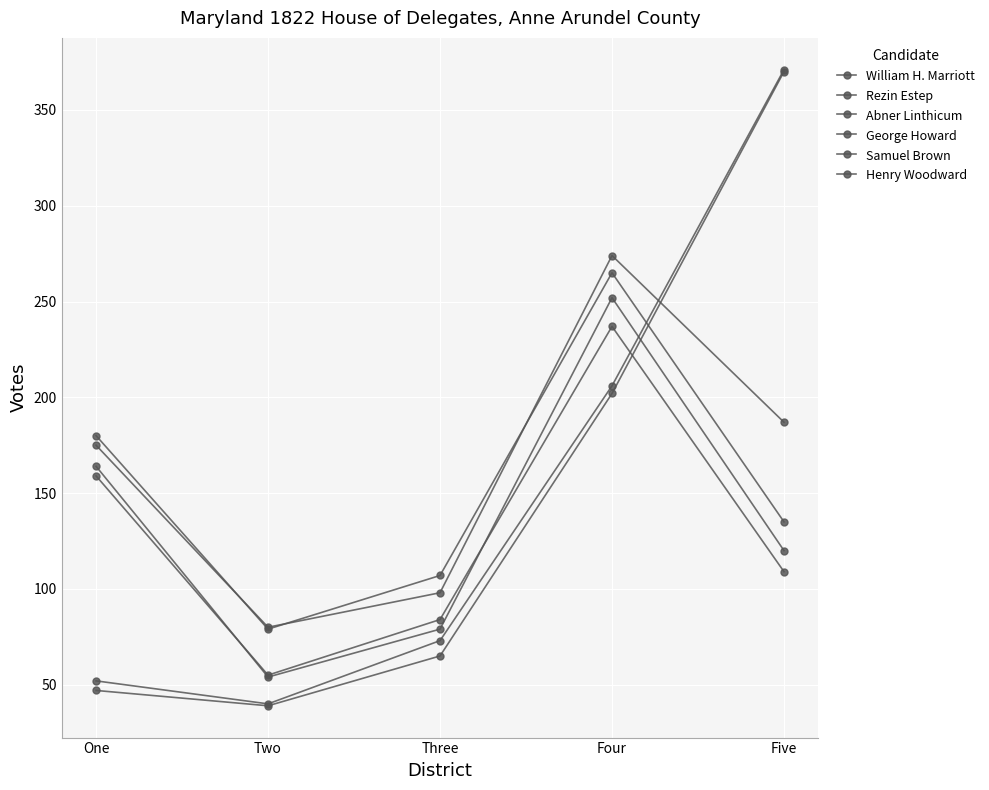

How many lines are shown in the chart?

6